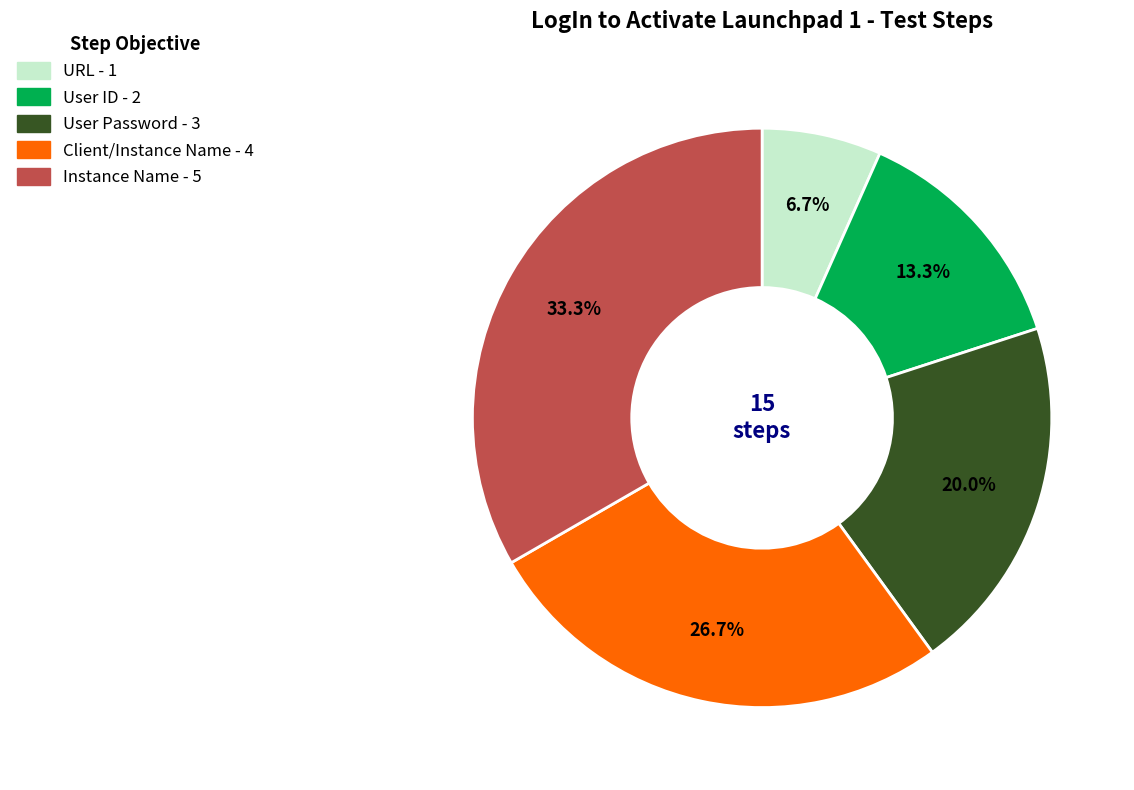

What percentage is the User Password slice, to the nearest percent?

20%